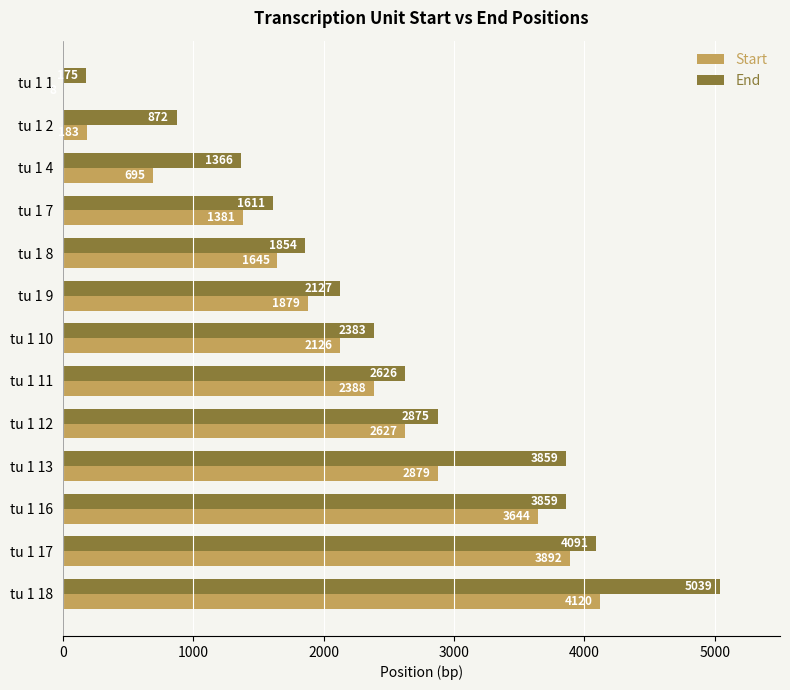

What value does the Start series have at tu 1 9?

1879